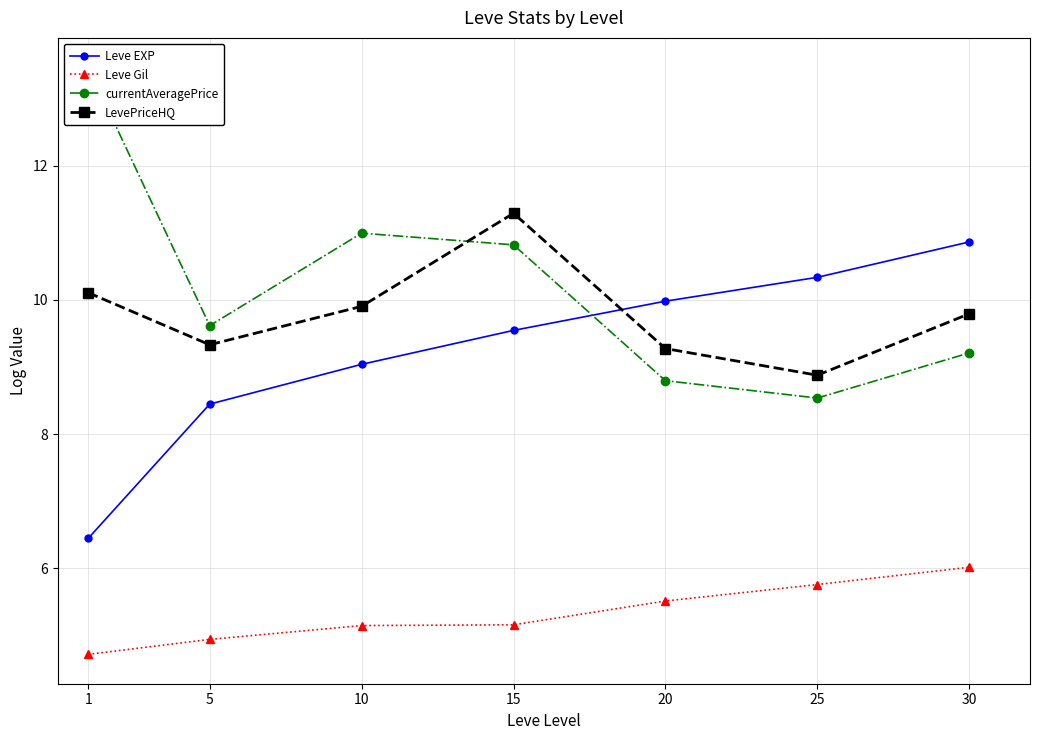

How many interior local valleys does the currentAveragePrice series have?

2